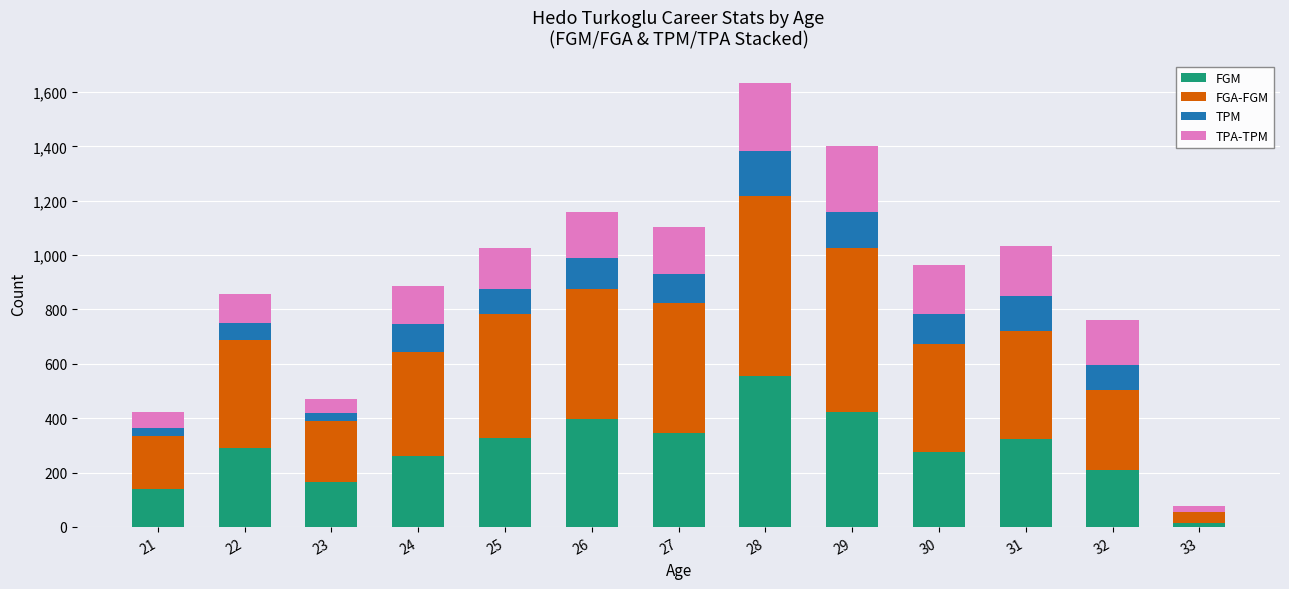

How many distinct data groups are displayed?

4